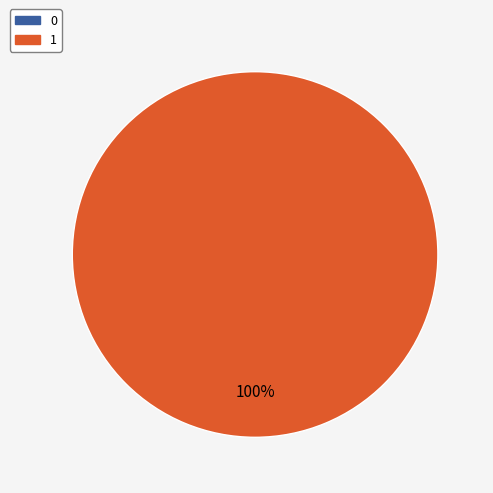

Does 1 represent more than half of the total?

Yes